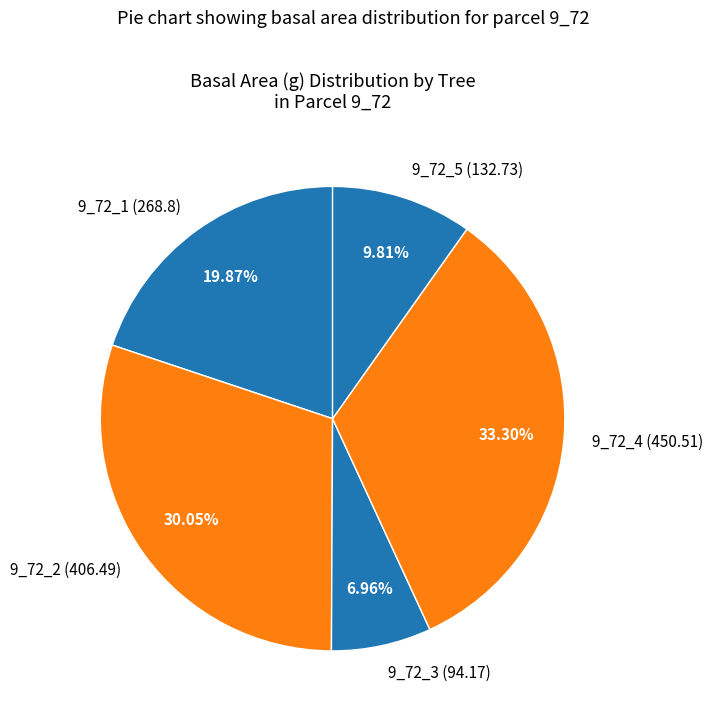

How many slices are in this pie chart?

5